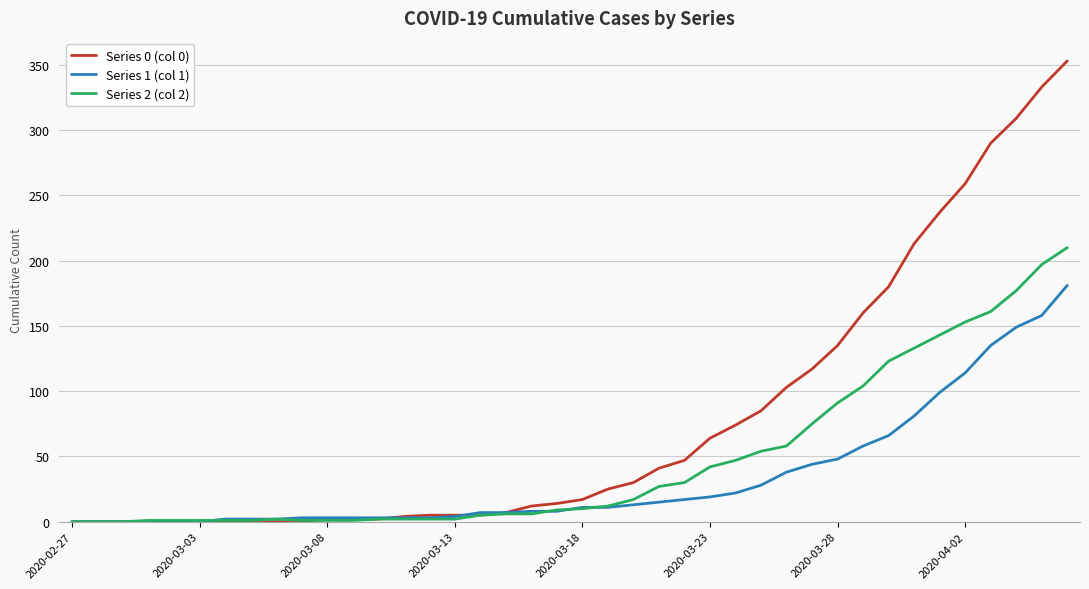

Which series has the largest total across all categories?

Series 0 (col 0)